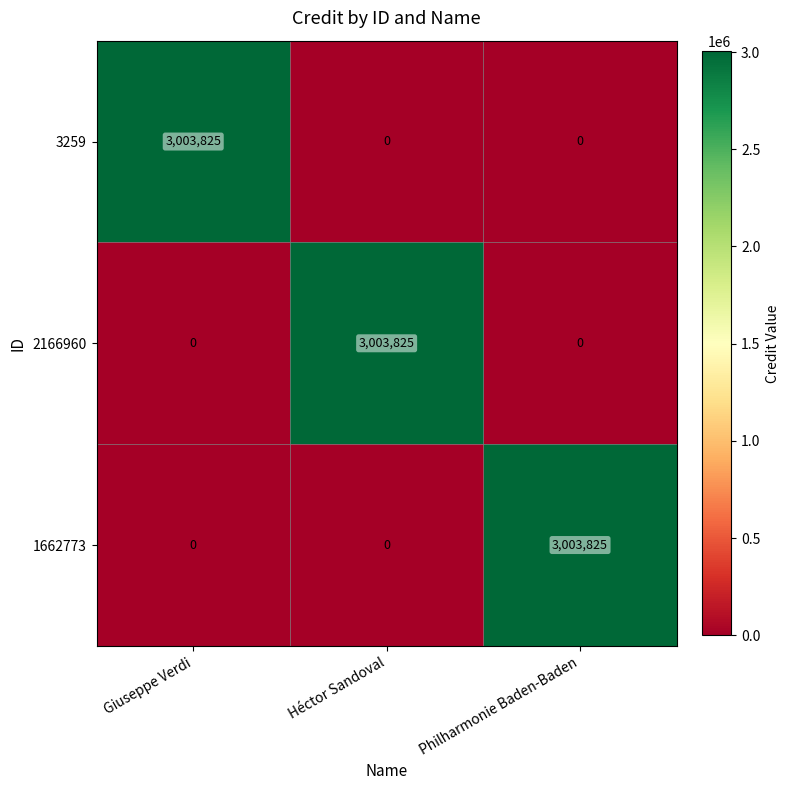

What is the total value across all series at Héctor Sandoval?

3003825